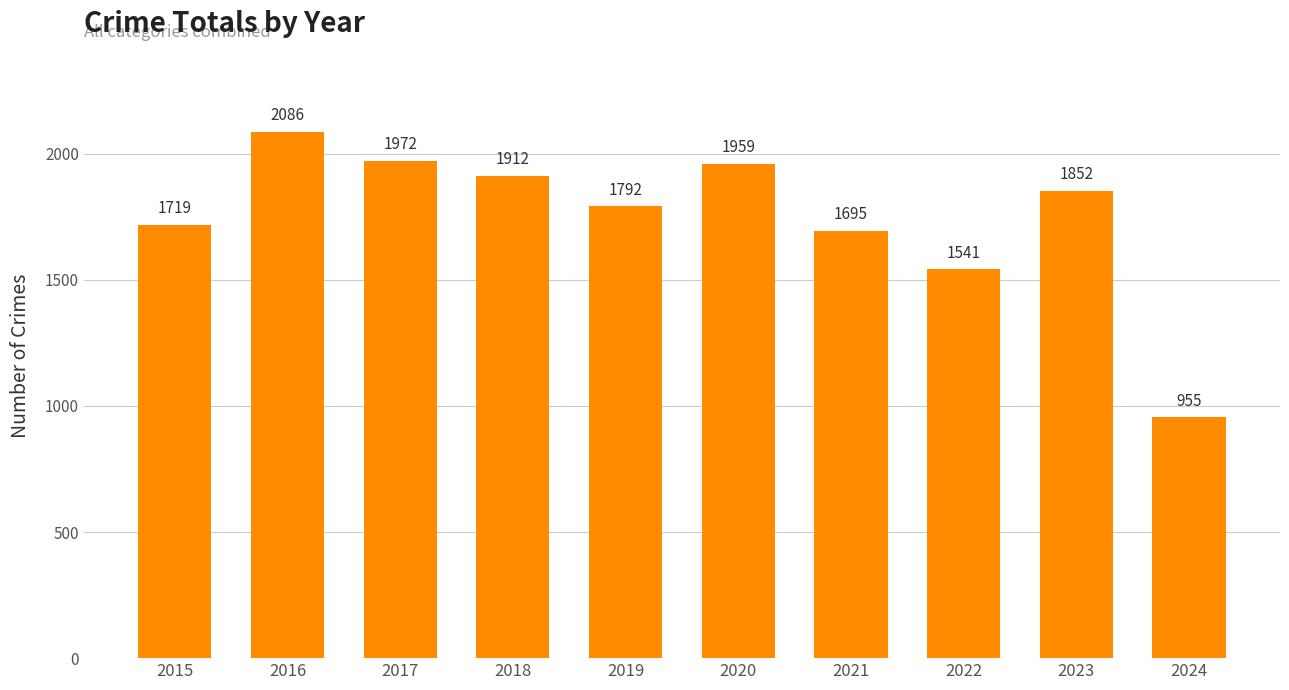

Between 2019 and 2017, which is larger?

2017